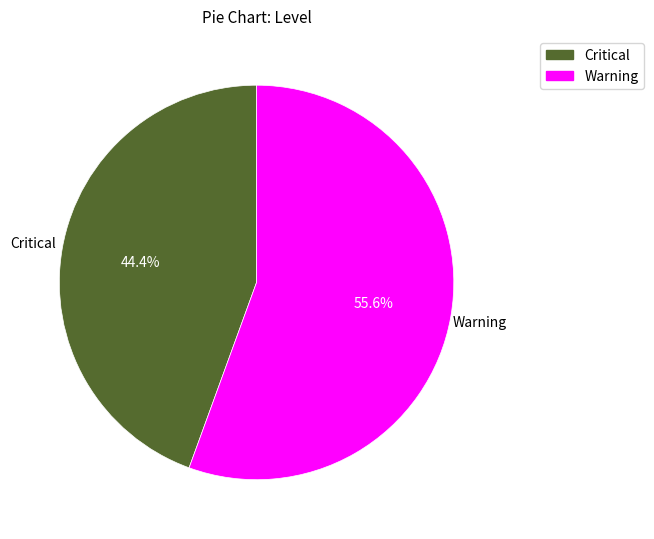

How many segments does this pie chart have?

2